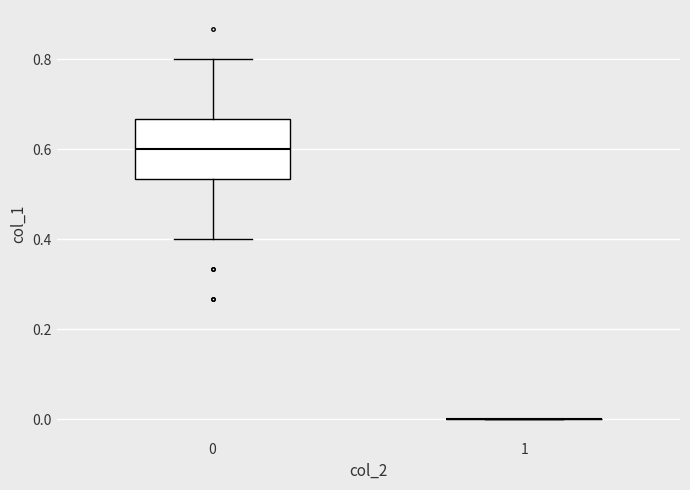

Reading left to right, transcribe this box plot: for each box, give where its median line is, the range the box spans, and where its two whiskers end, as read against the y-axis. The values are not printed on the chart, so give them approximately, as read against the axis.

0: median 0.60, box 0.54 to 0.66, whiskers 0.40 to 0.80
1: box collapsed to a line at 0.00, whiskers 0.00 to 0.00